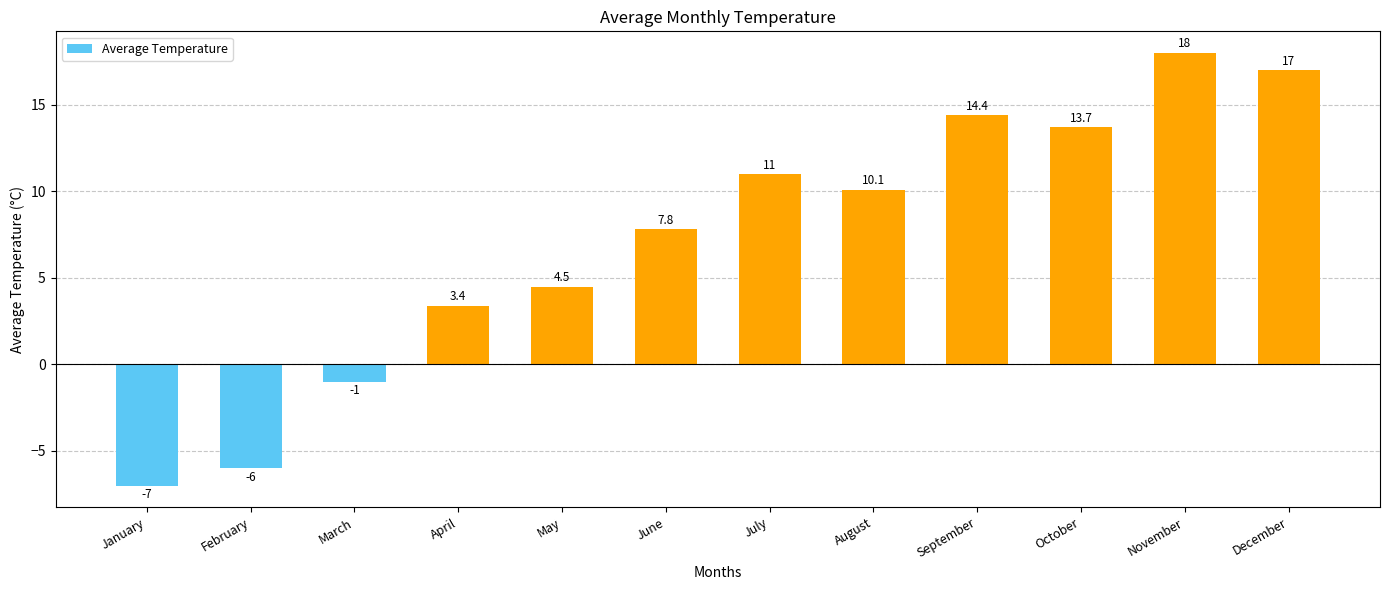

Where does the data first go above 10?

July